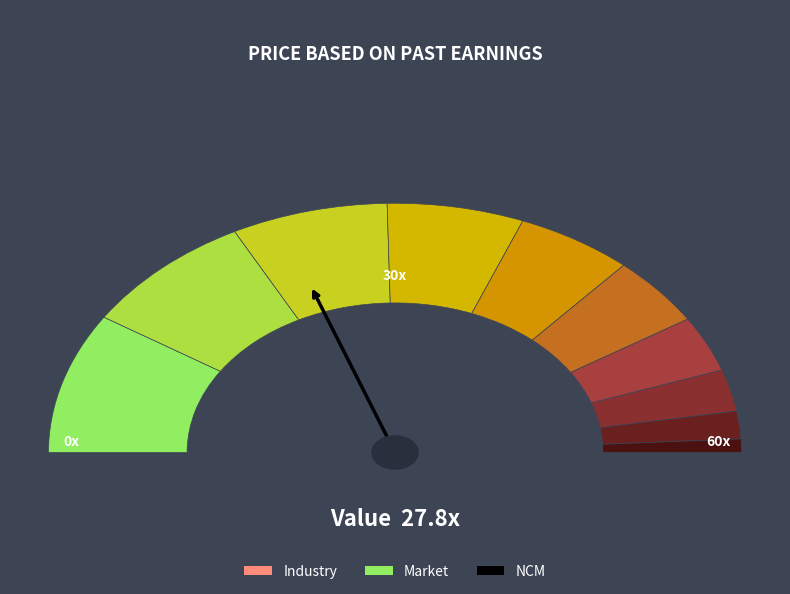

What is the change in value from 113 to 56?

-57